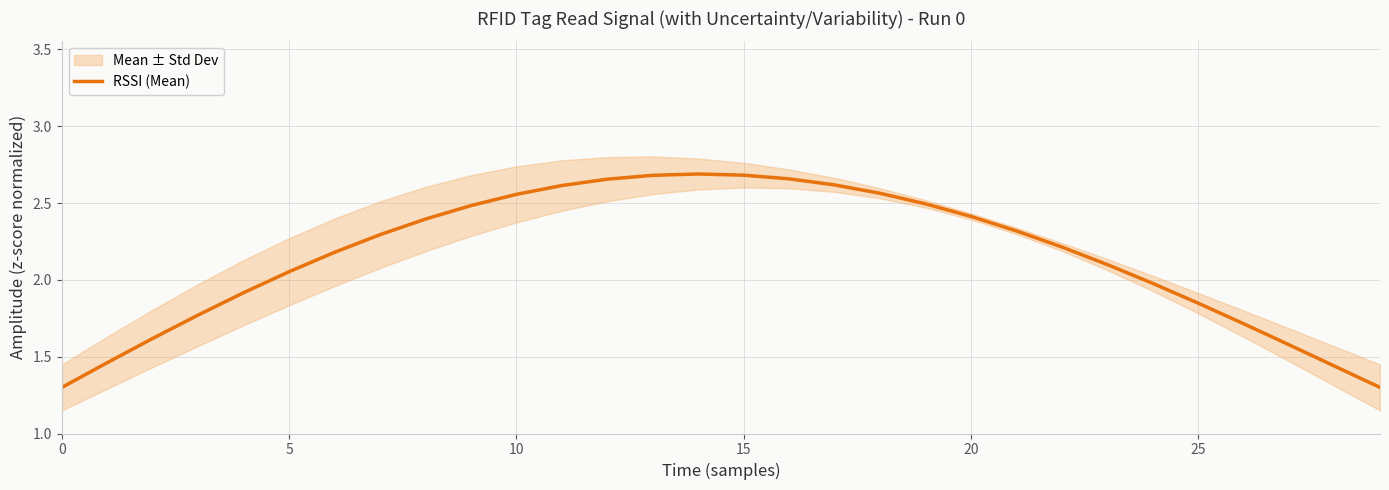

How many values are below 2?

11